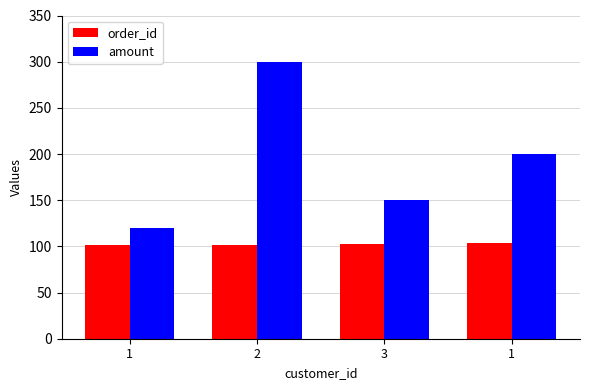

What is the spread (max minus min) of values at 1?

19